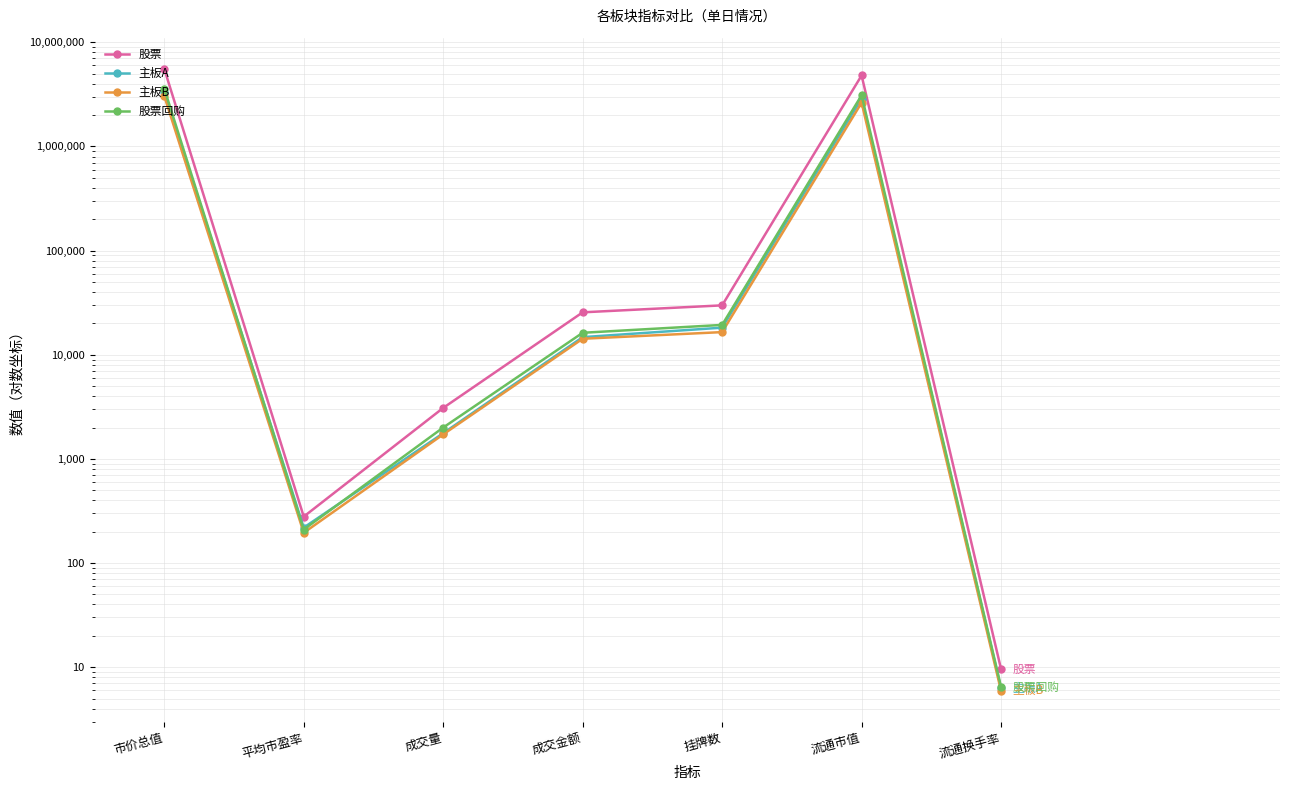

What is the maximum value shown in the chart?

5566796.2